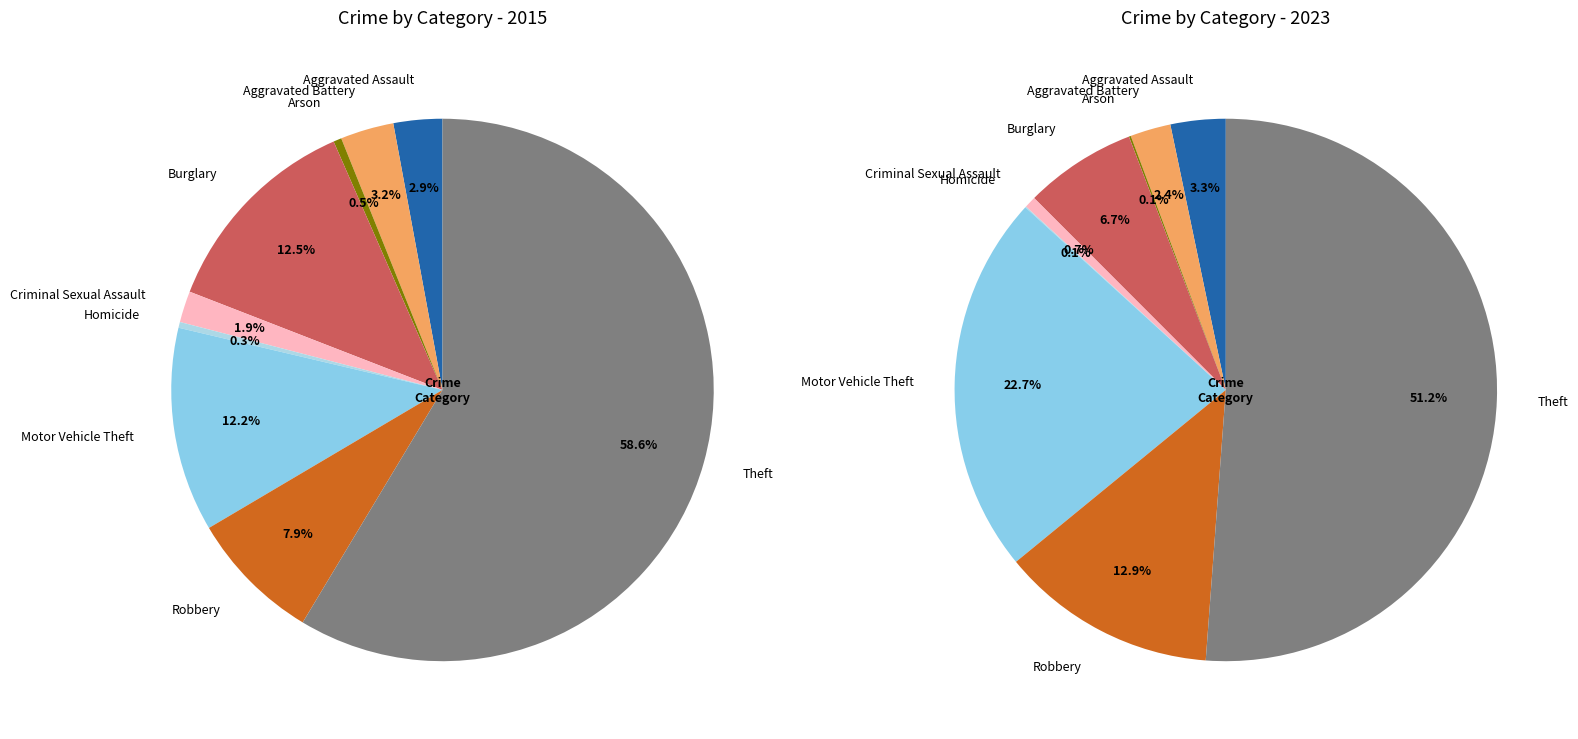

The 2 slice represents 15% of the pie. True or false?

False